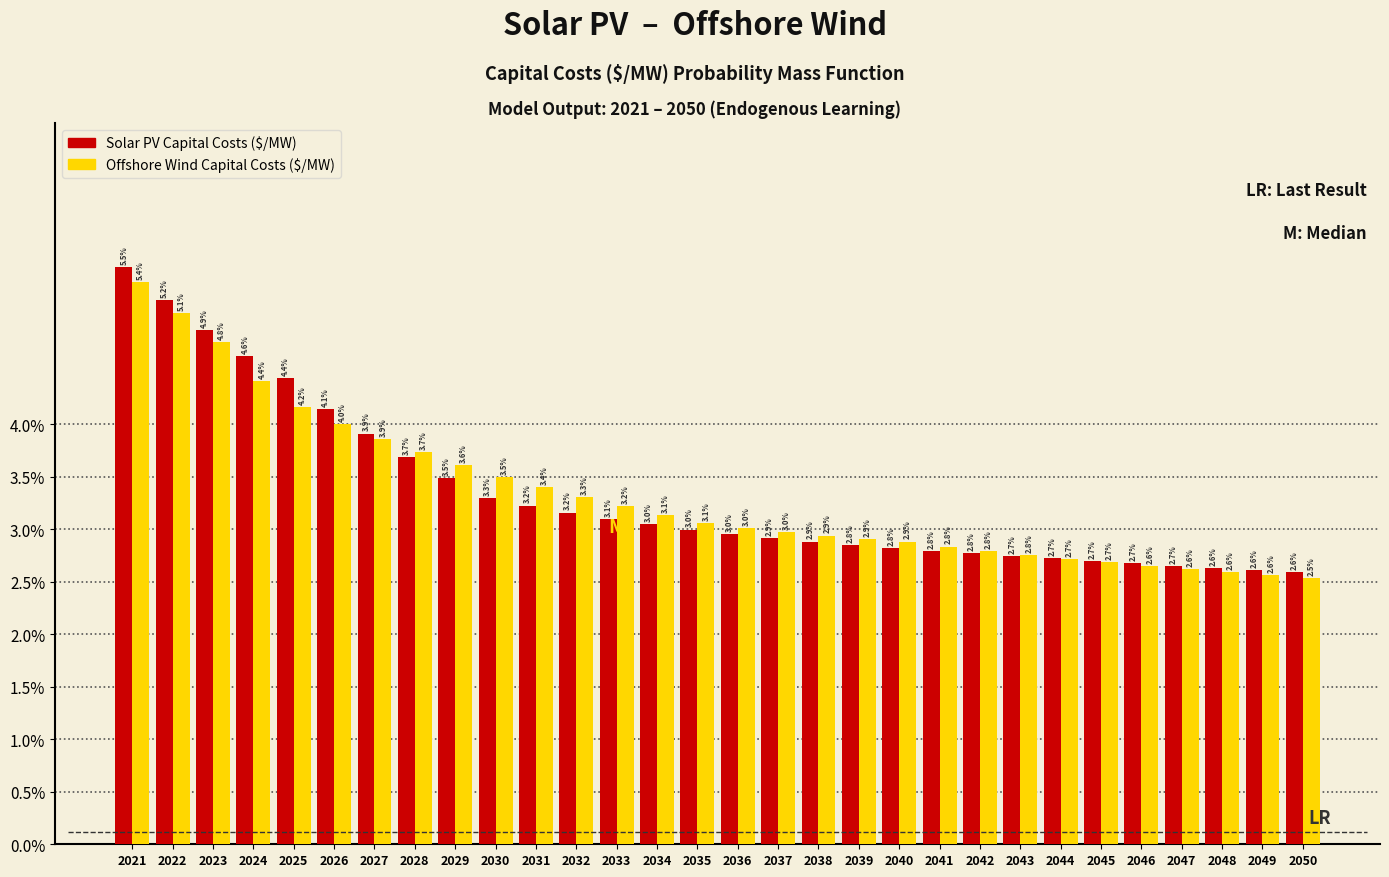

What is the maximum value shown in the chart?

5.5